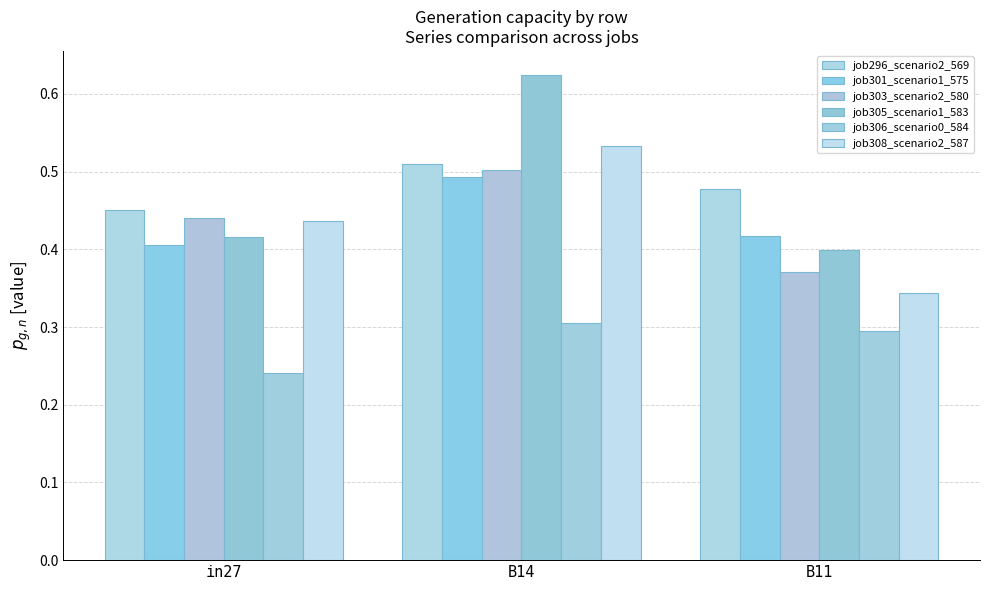

Rank the series by their maximum value, from lowest to highest.

job306_scenario0_584, job301_scenario1_575, job303_scenario2_580, job296_scenario2_569, job308_scenario2_587, job305_scenario1_583